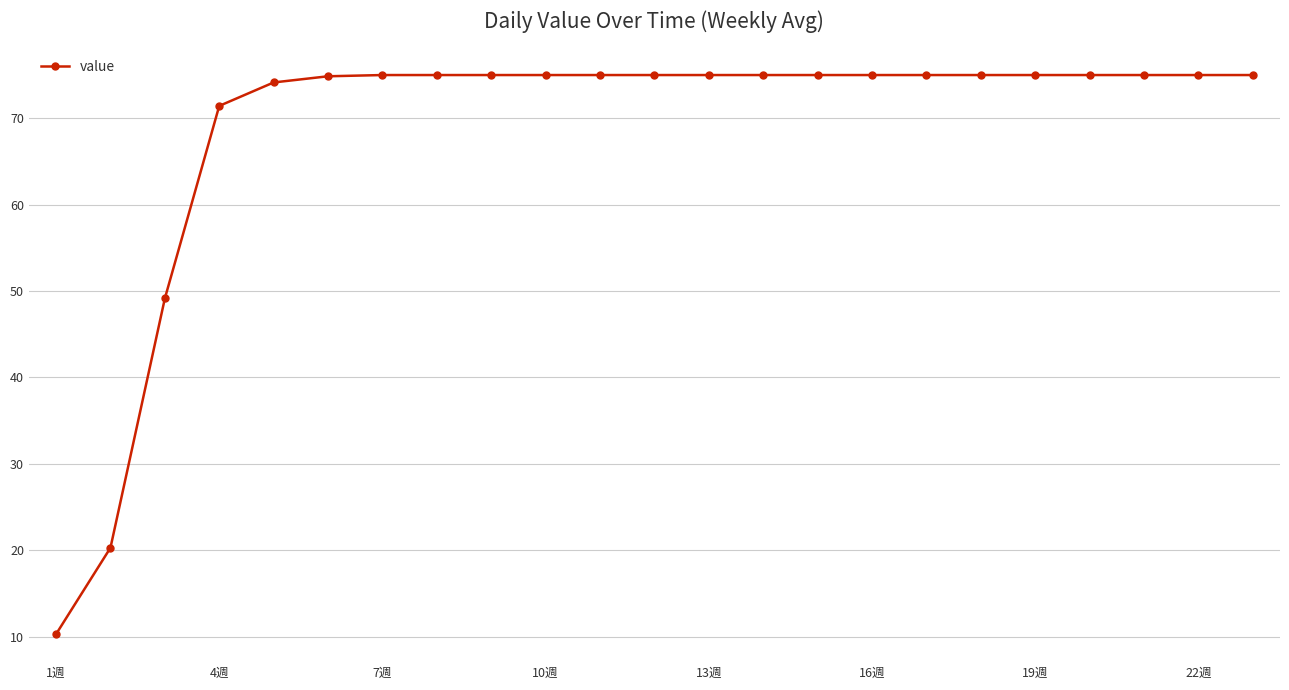

What is the value of the 6th point from the left?

74.9